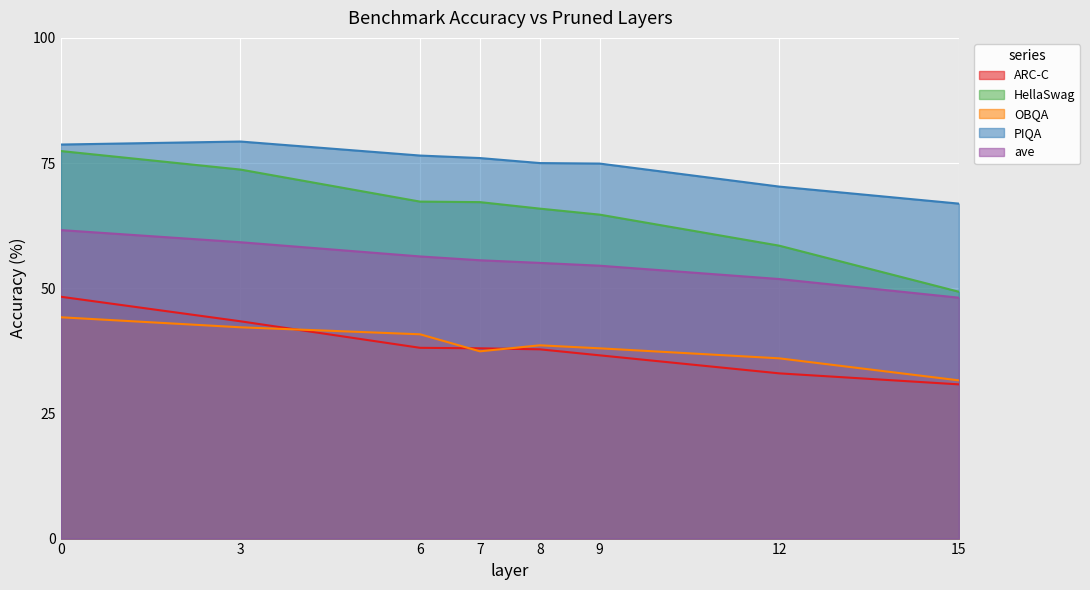

The PIQA series shows 137.1 at 3. True or false?

False